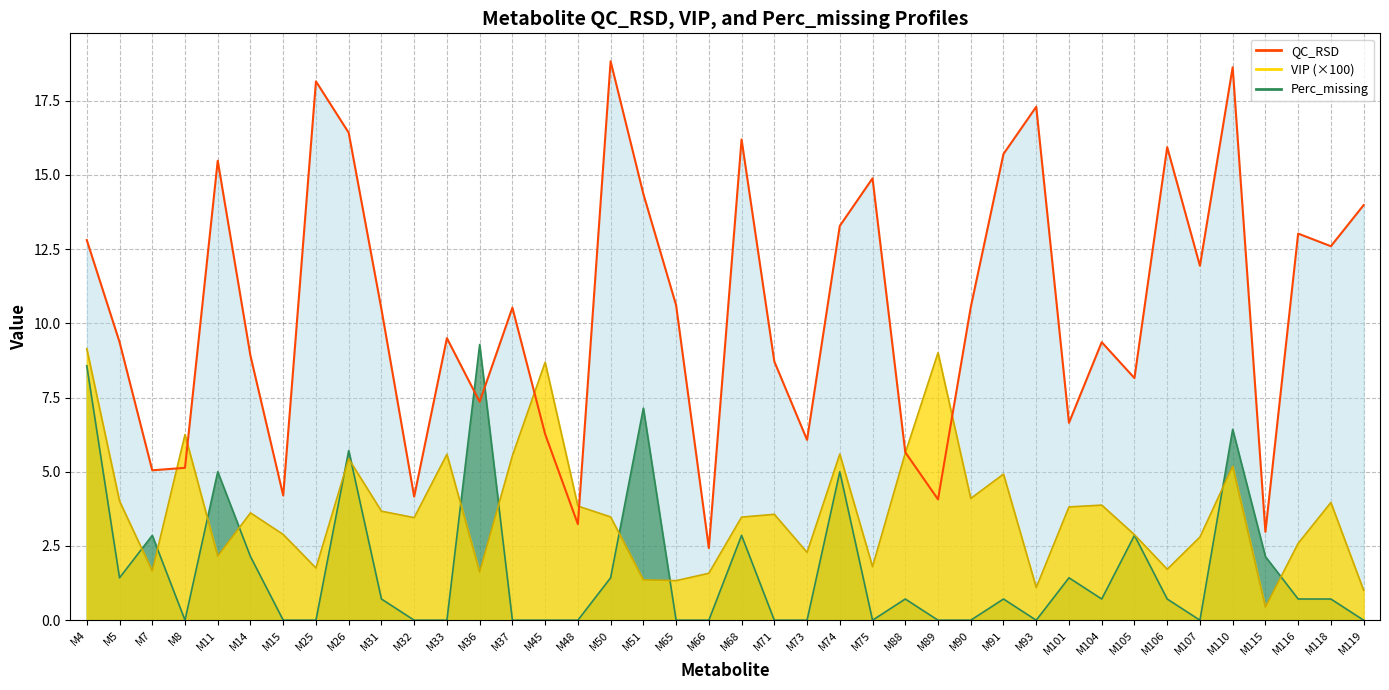

What is the average value?

10.5